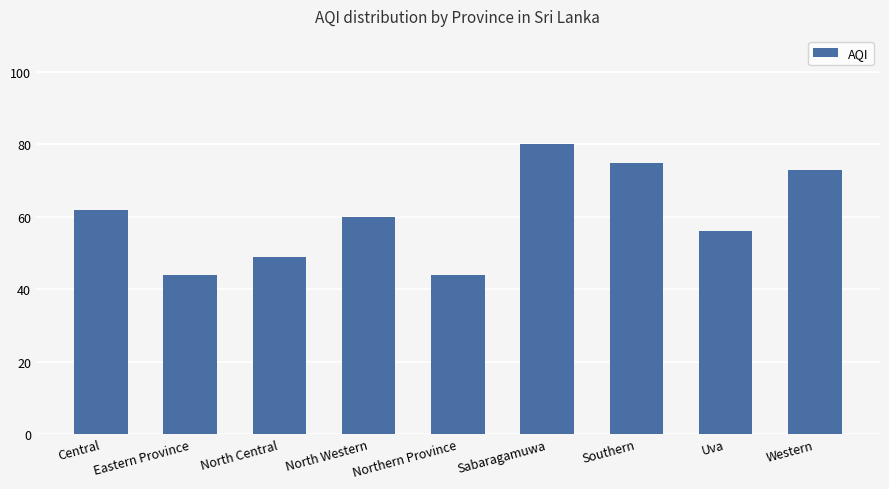

Reading left to right, extract all data points from this chart.

62	44	49	60	44	80	75	56	73